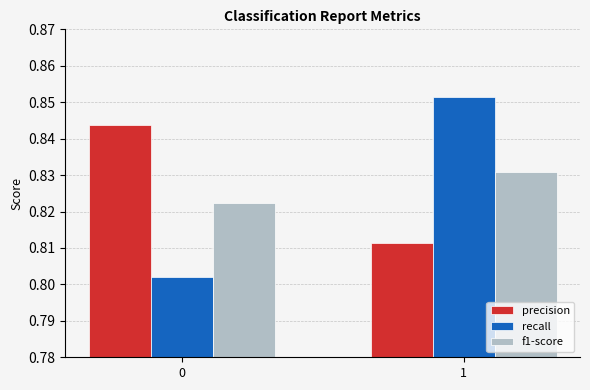

At which label is precision closest to 0?

1